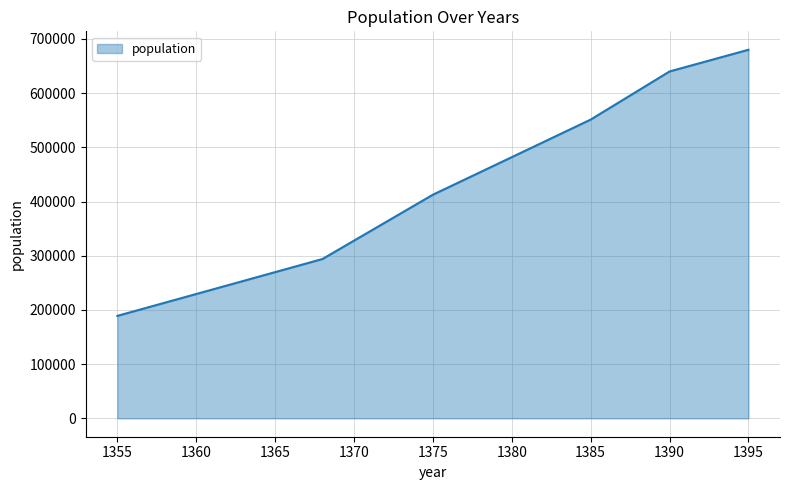

True or false: the data has more than 2 interior local peaks.

False